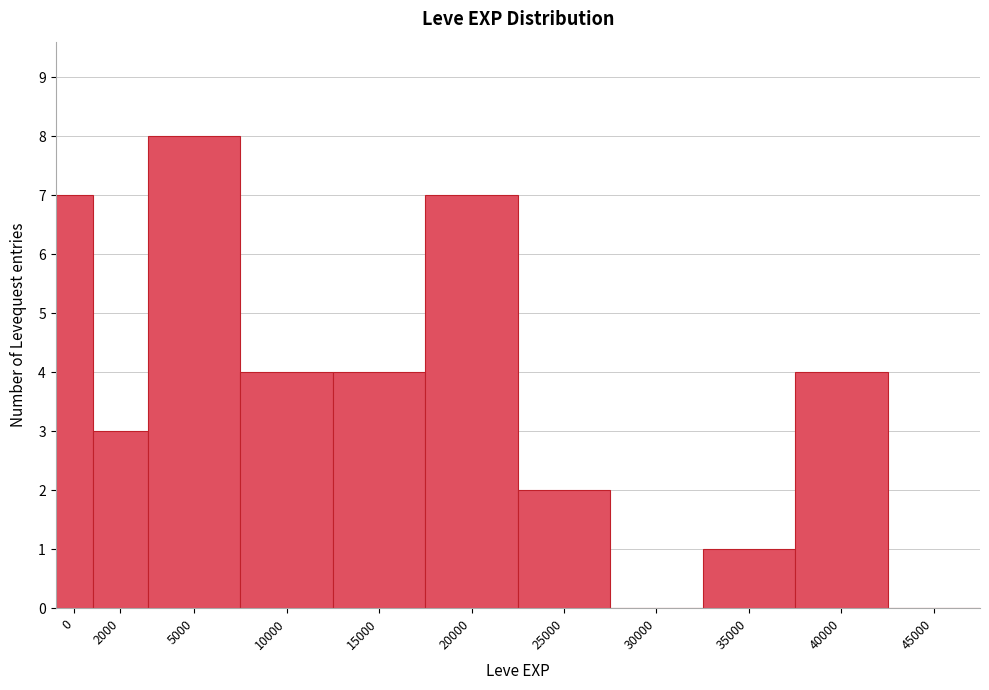

Reading left to right, extract all data points from this chart.

0=7	2000=3	5000=8	10000=4	15000=4	20000=7	25000=2	30000=0	35000=1	40000=4	45000=0